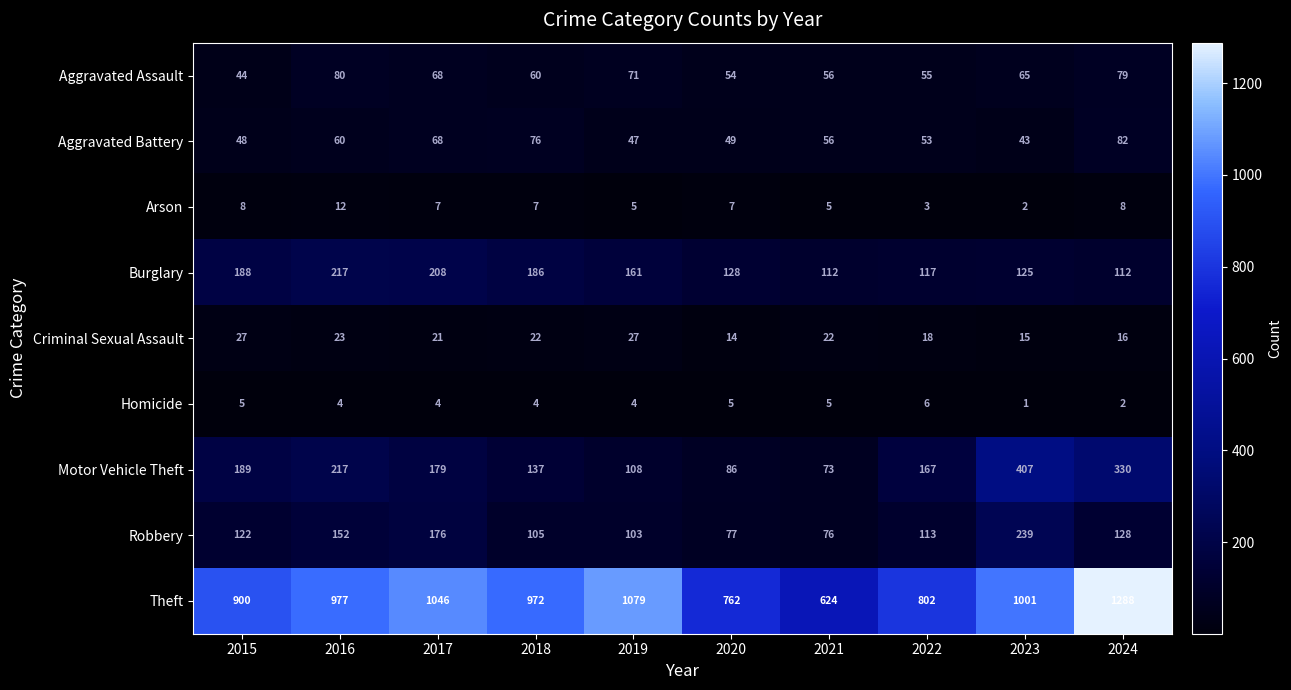

Which series changed the most between 2015 and 2024?

Theft